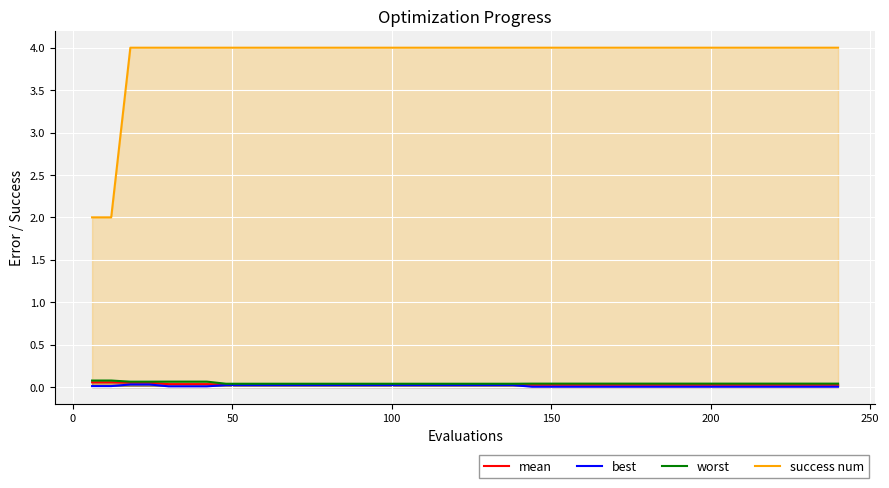

Which series has the largest range (max minus min)?

success num